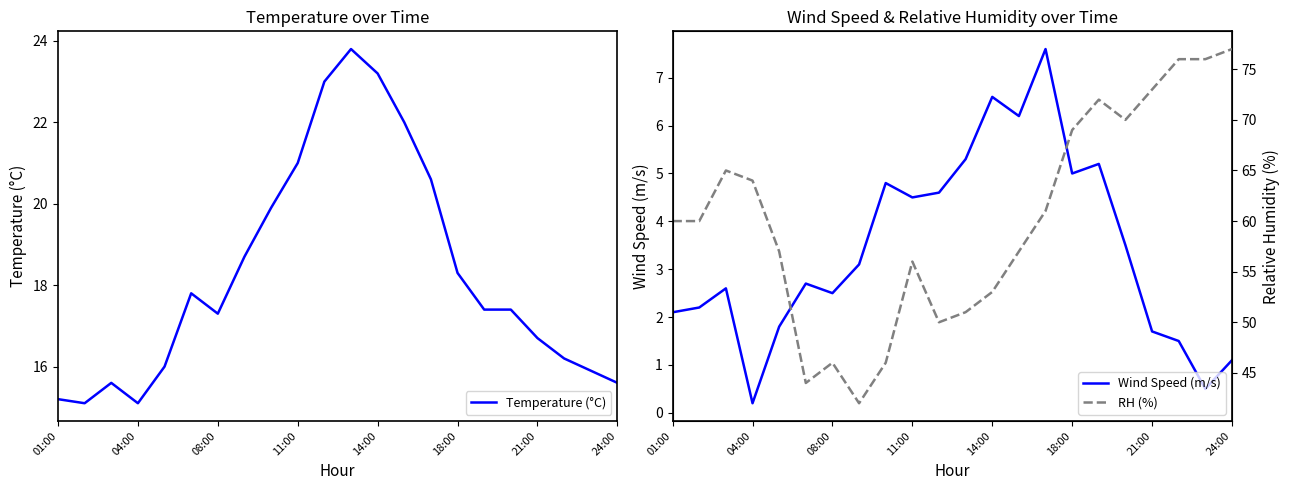

How many distinct data groups are displayed?

3